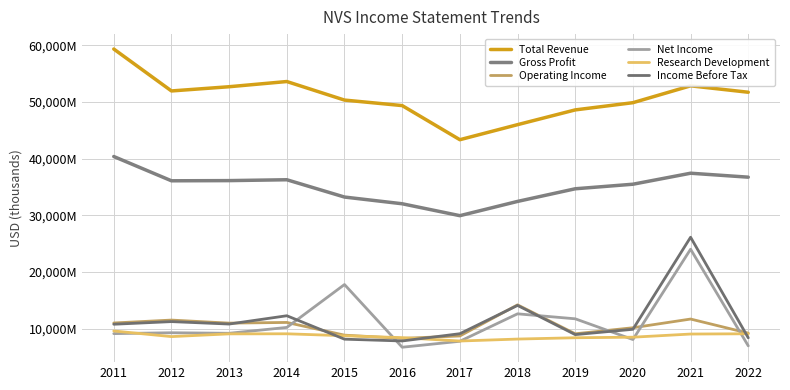

Does the chart have visible grid lines?

Yes